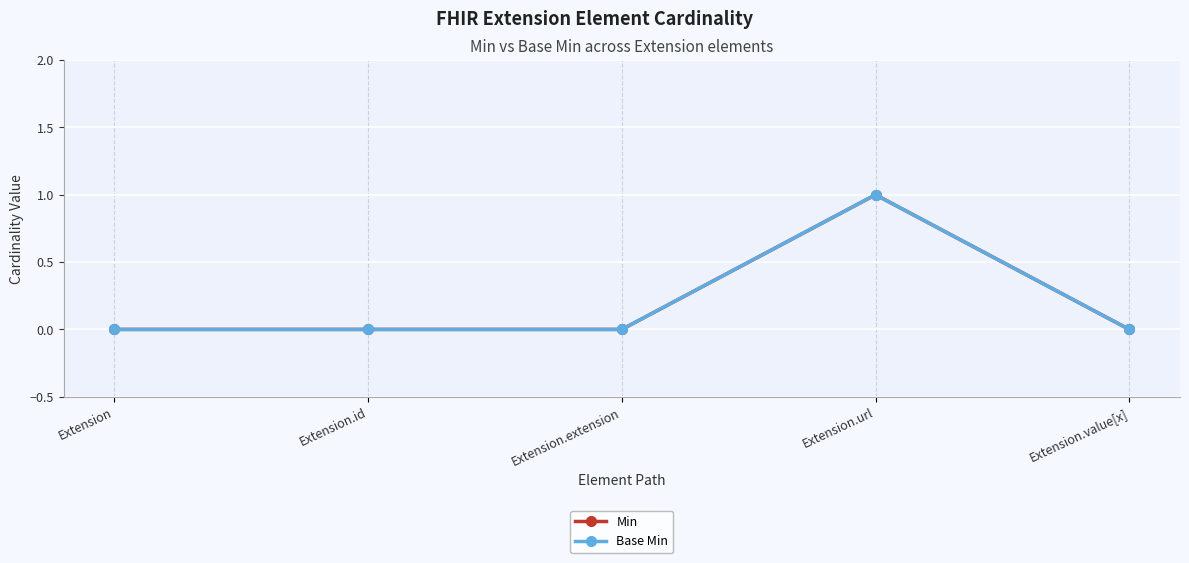

Which series has the widest spread of values?

Min